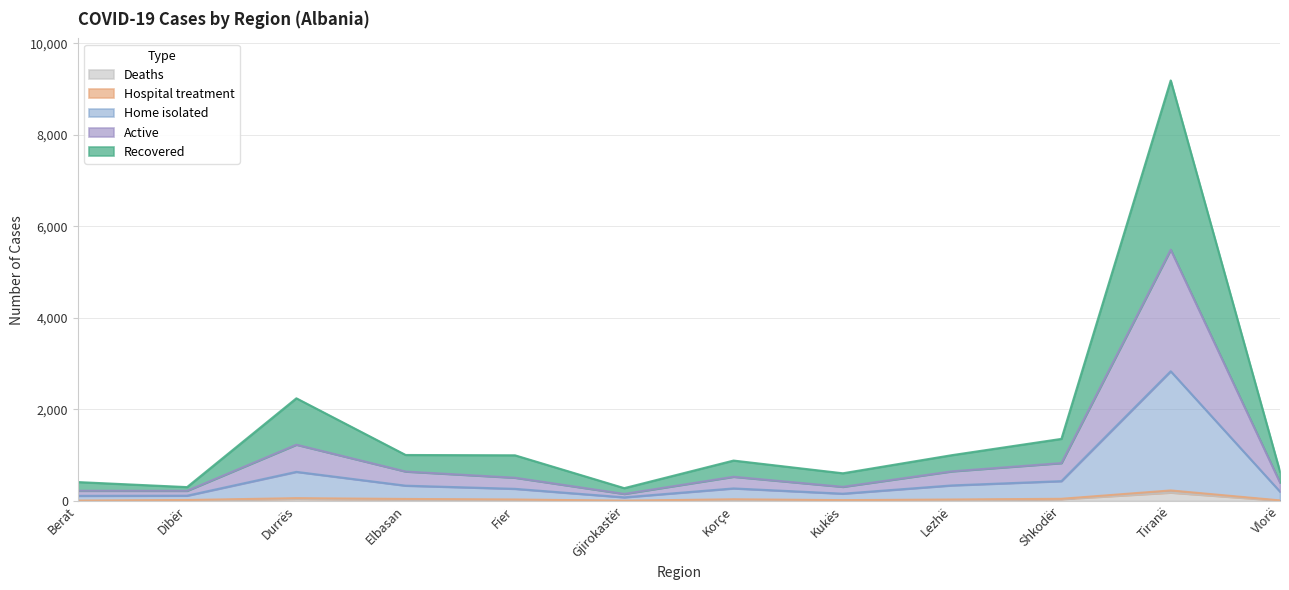

How many lines are shown in the chart?

5